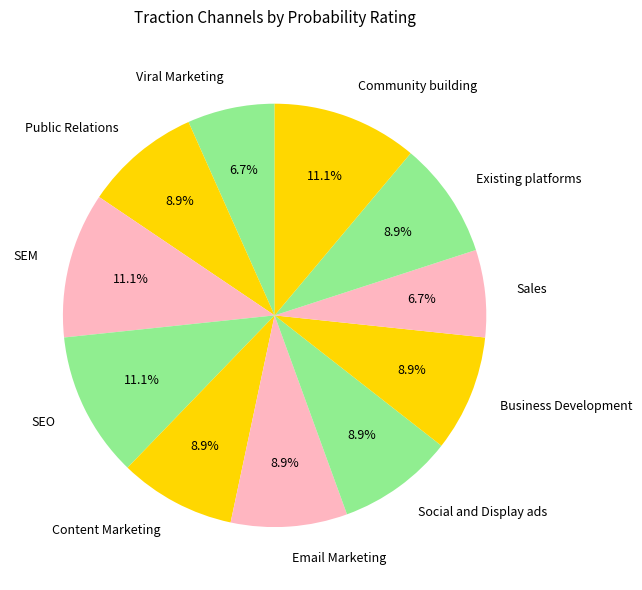

Is there any slice that represents more than half of the pie?

No